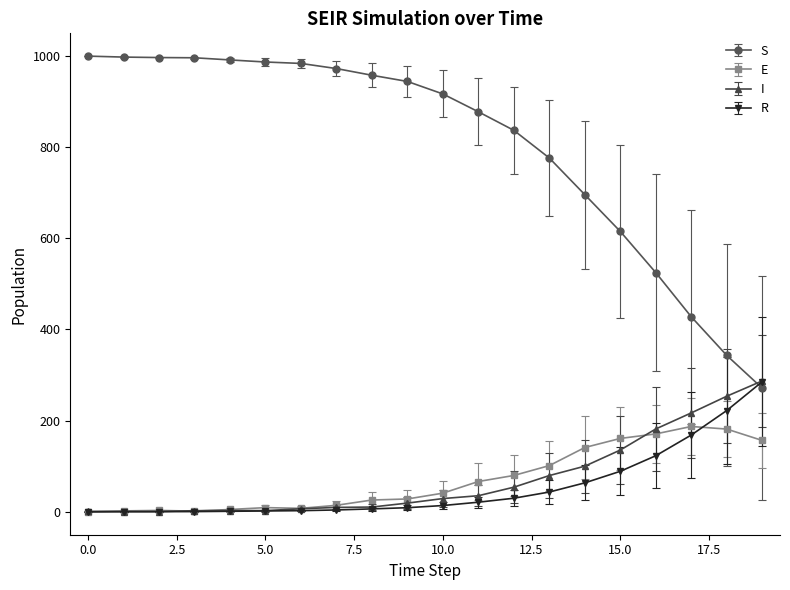

Which series has the largest total across all categories?

S